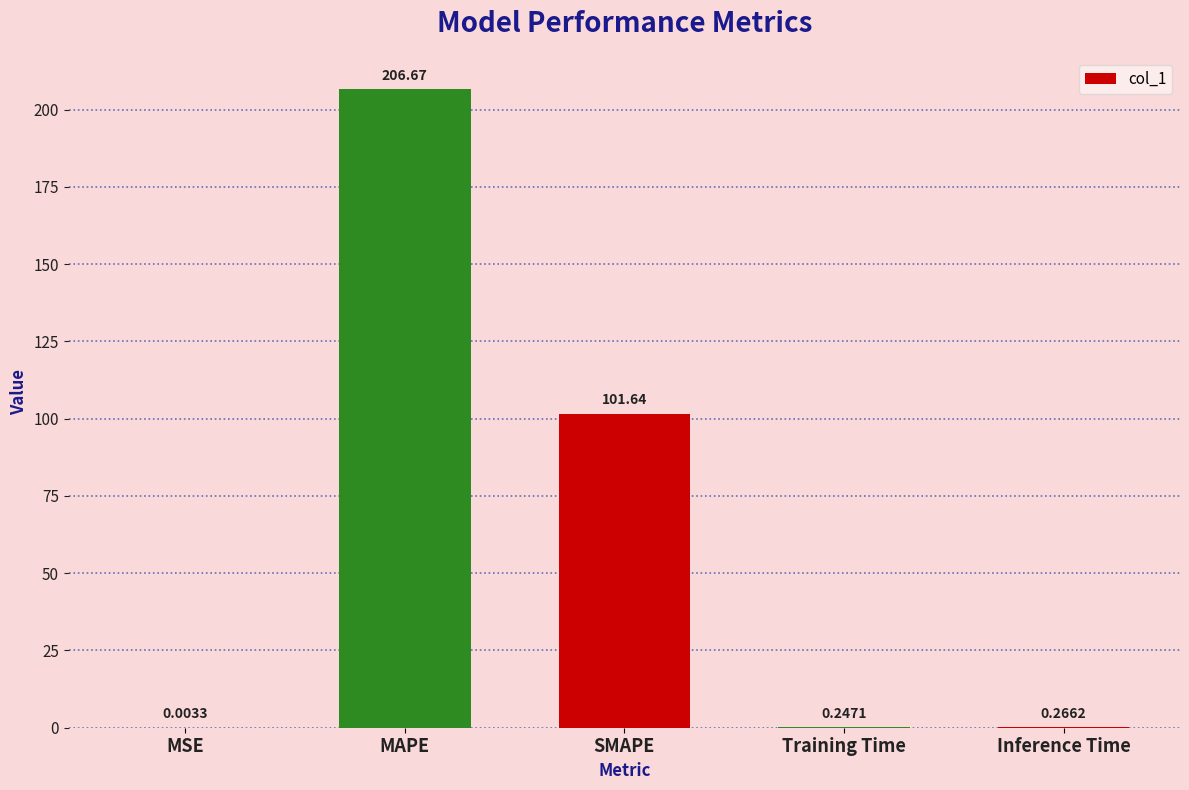

At which category does the chart reach its peak across all series?

MAPE